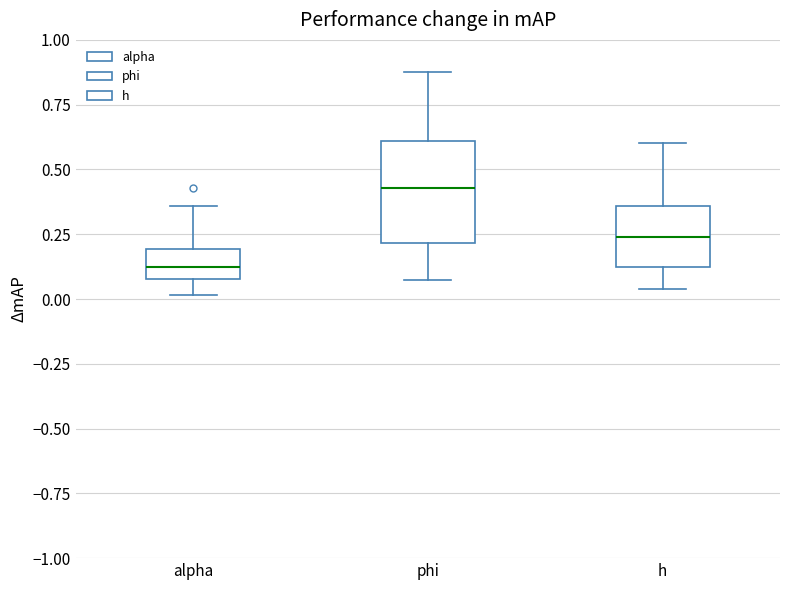

Where is the upper edge of the box for phi on the y-axis? The values are not printed on the chart, so give them approximately, as read against the axis.

0.60